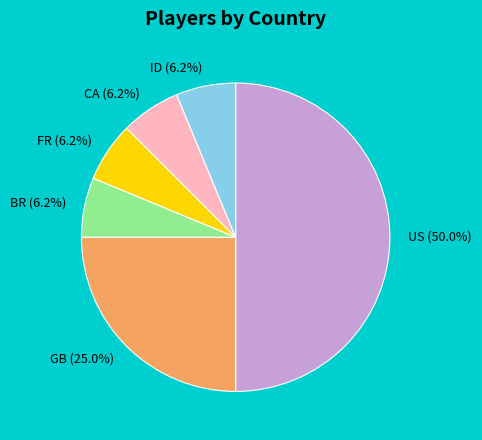

Approximately how many times larger is the value at US (50.0%) compared to GB (25.0%)?

2.0